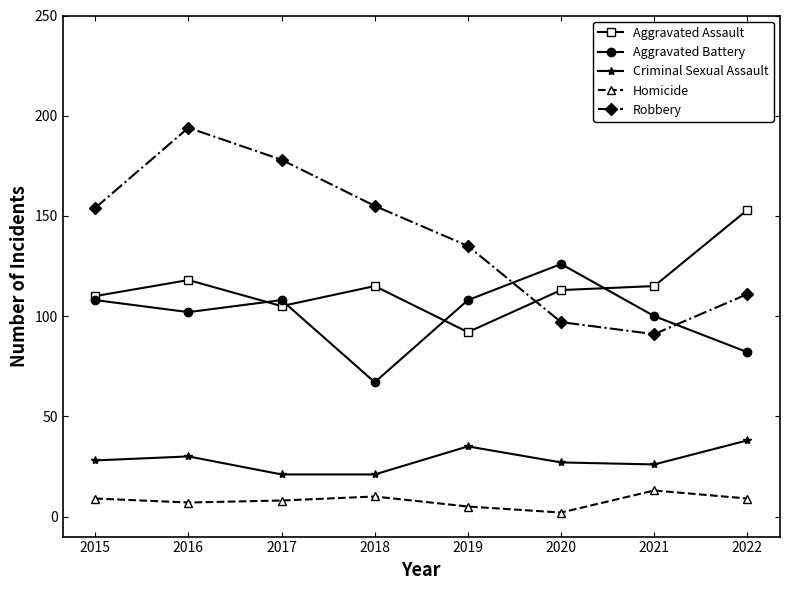

Is the value of Homicide at 2018 greater than the value of Robbery at 2021?

No